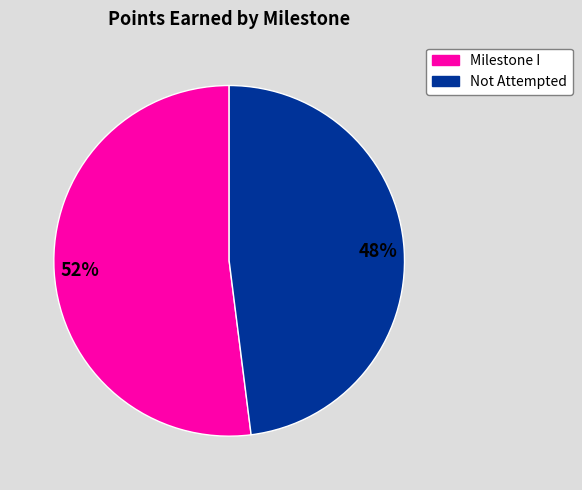

What is the ratio of the value at Milestone I to the value at Not Attempted?

1.1